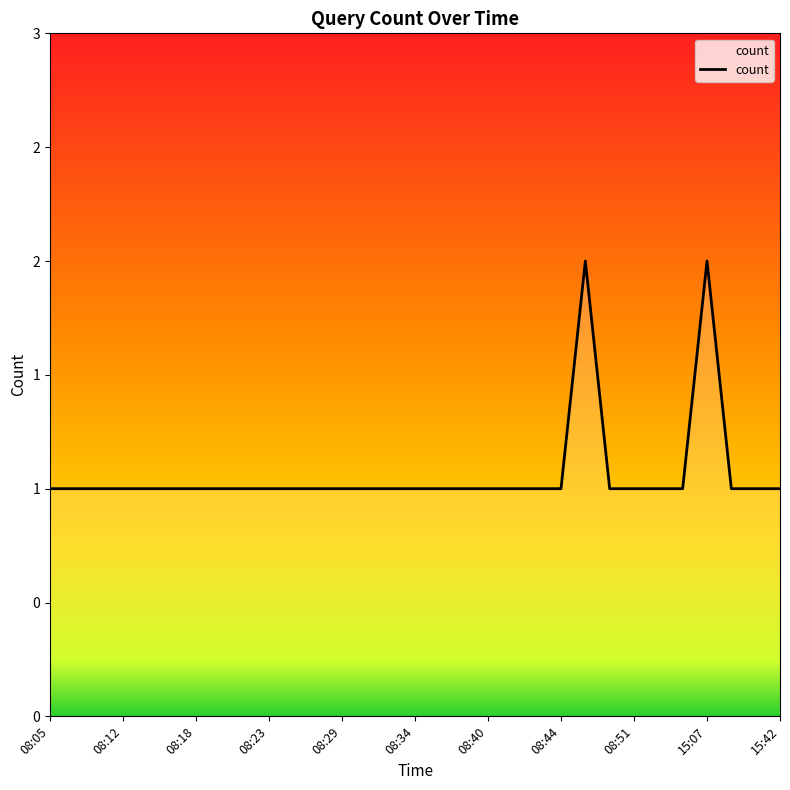

Does the chart have visible grid lines?

No